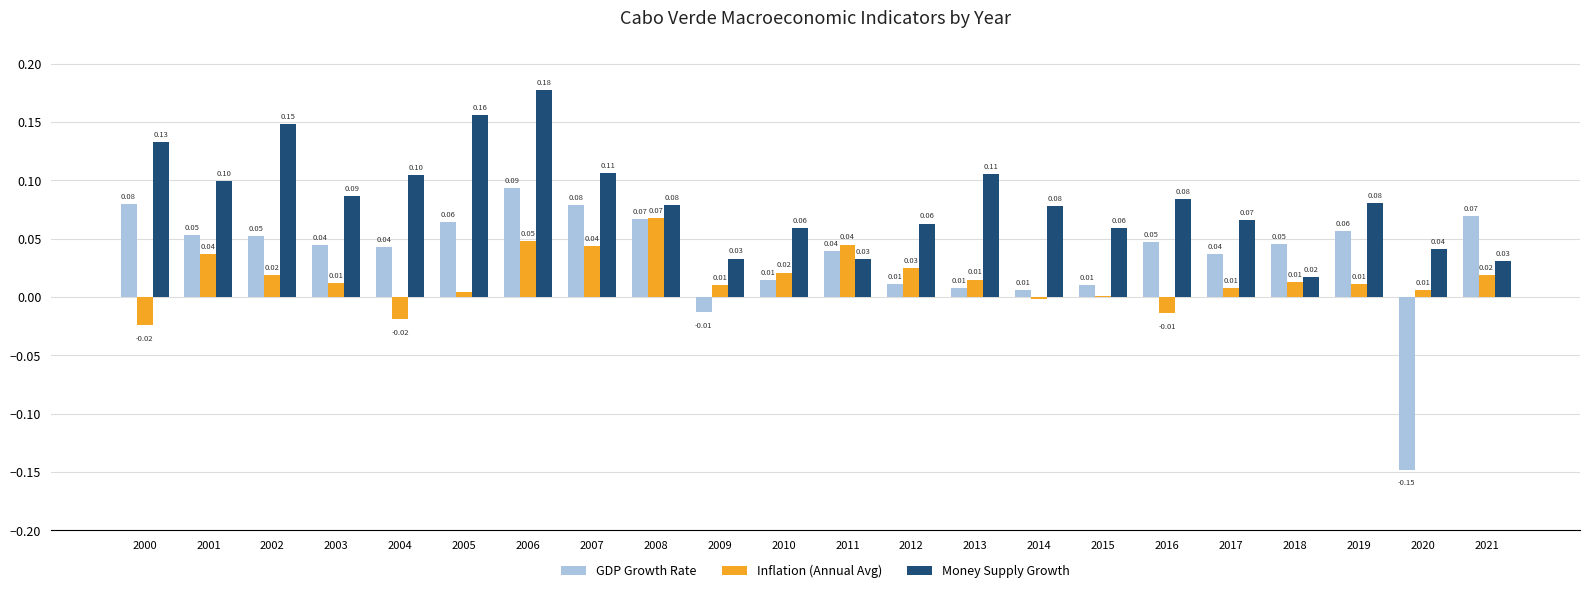

Is it true that GDP Growth Rate equals 0.2 at 2006?

False